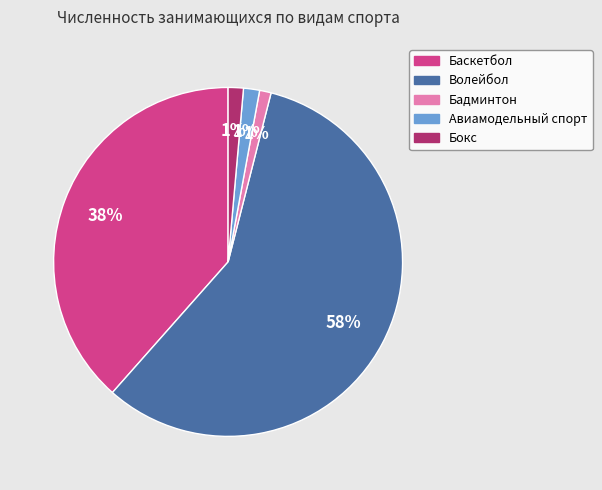

What is the largest slice in the pie chart?

Волейбол